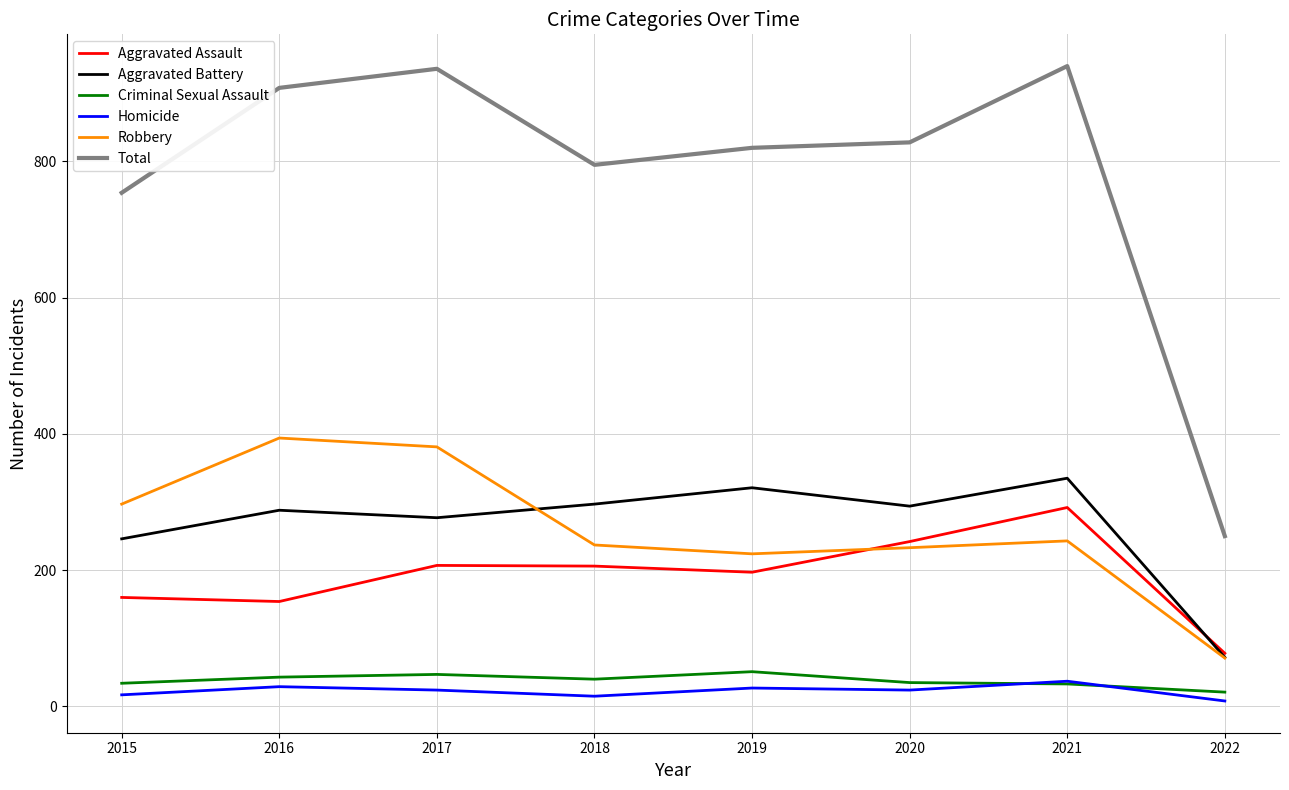

True or false: Homicide and Aggravated Assault intersect in this chart.

False